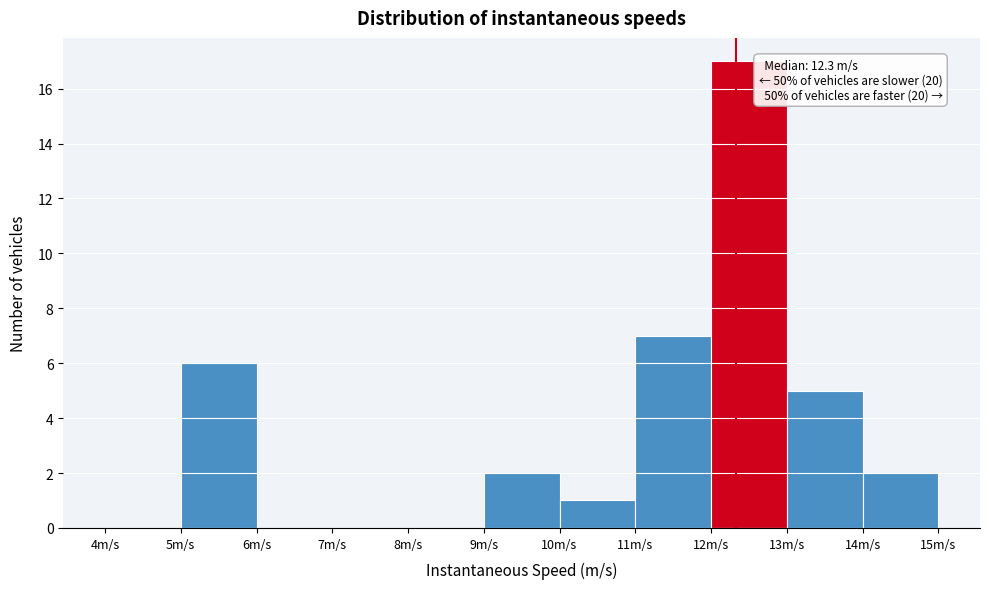

Over which range of the x-axis is the bar tallest?

12 to 13